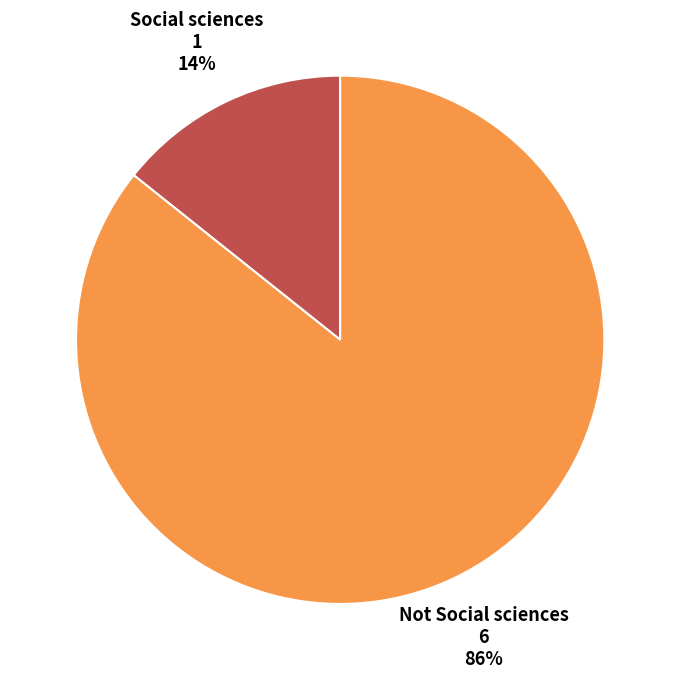

Is it true that Social sciences is 27% of the pie?

False